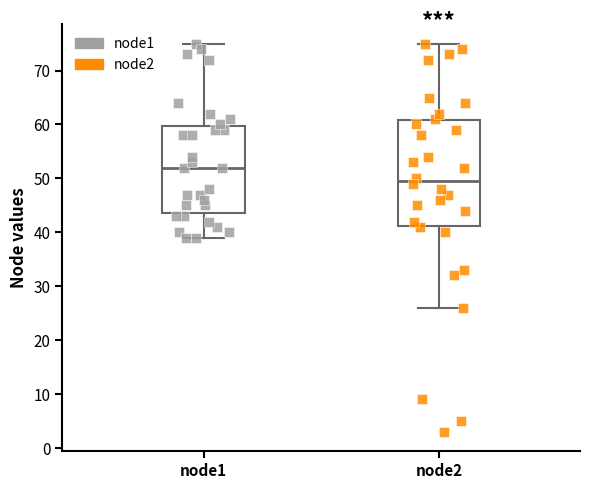

Comparing the boxes themselves (not the whiskers), which one is the tallest?

node2